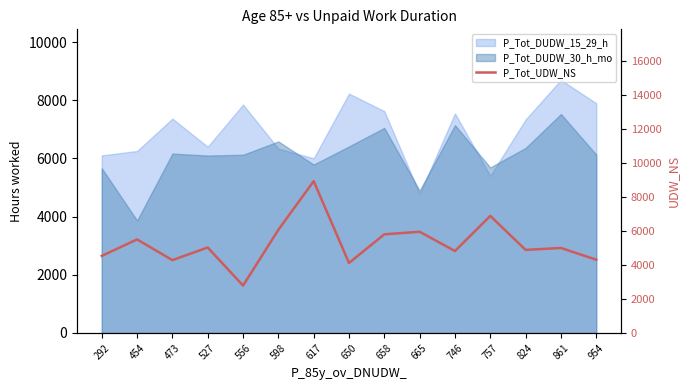

The chart shows a value of 5805 at 658. True or false?

True